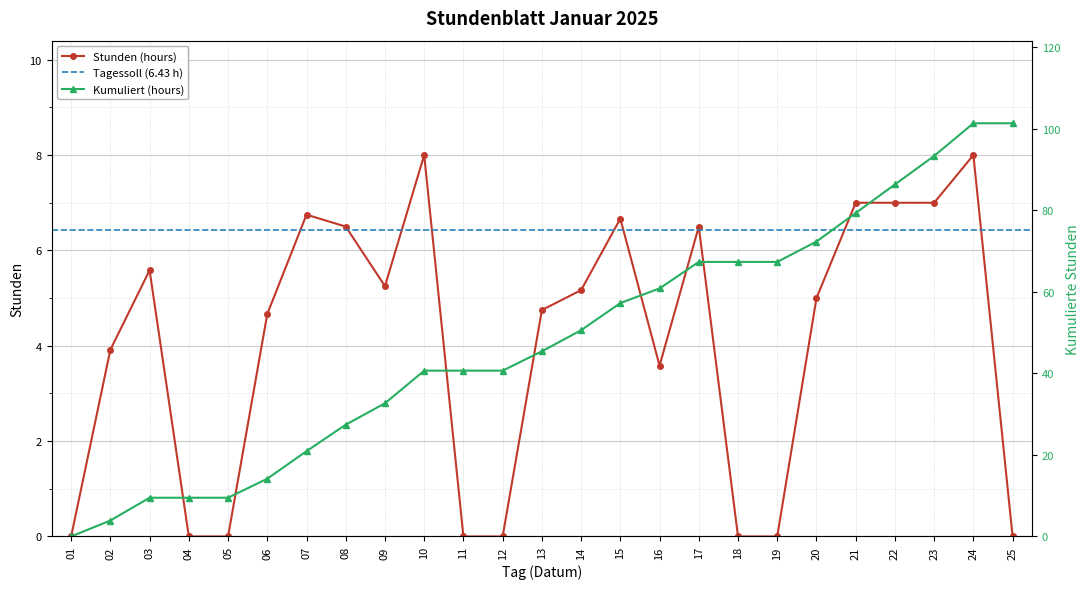

List the labels in order of value, smallest first.

01, 04, 05, 11, 12, 18, 19, 25, 16, 02, 06, 13, 20, 14, 09, 03, 08, 17, 15, 07, 21, 22, 23, 10, 24